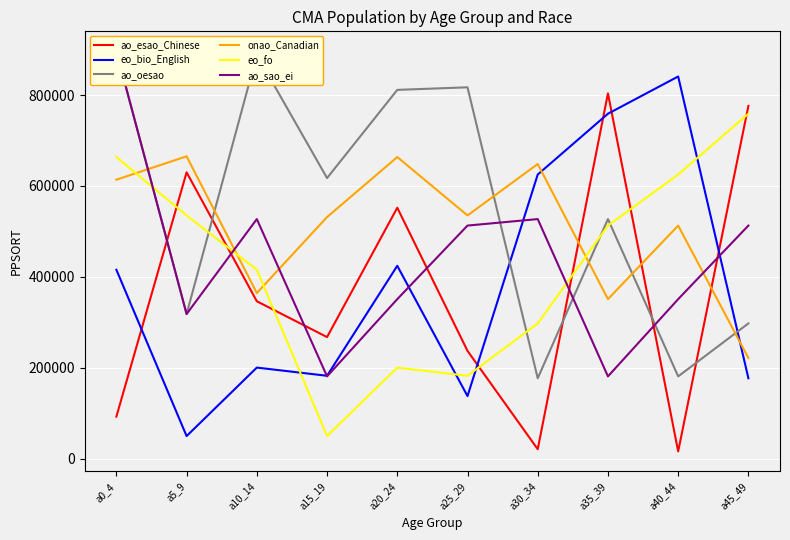

How many data points in eo_bio_English are less than 415805?

5